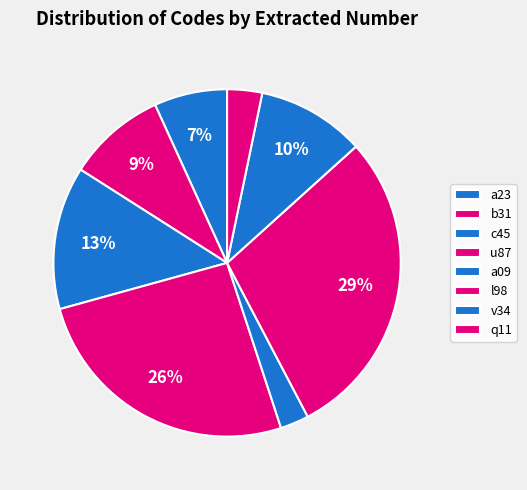

To the nearest percent, what percentage of the pie is b31?

9%